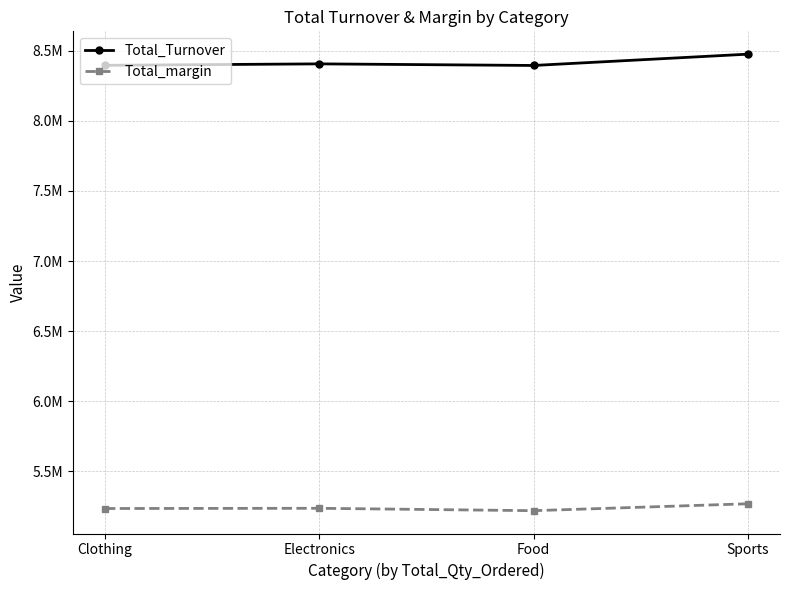

At which category does Total_Turnover reach its first local peak?

Electronics